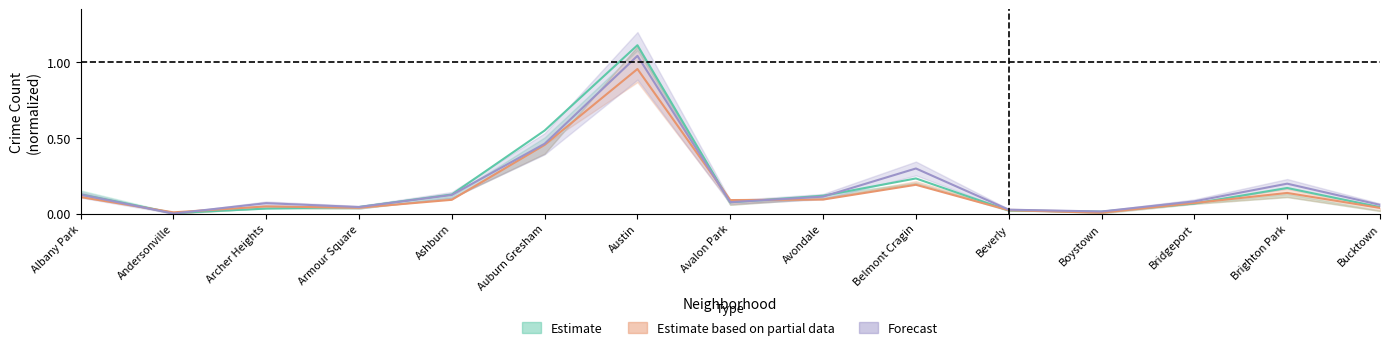

Reading left to right, transcribe all the data shown in this chart.

Estimate: 0.1	0.0	0.0	0.0	0.1	0.5	1.1	0.1	0.1	0.2	0.0	0.0	0.1	0.2	0.0
Estimate based on partial data: 0.1	0.0	0.0	0.0	0.1	0.5	1.0	0.1	0.1	0.2	0.0	0.0	0.1	0.1	0.0
Forecast: 0.1	0.0	0.1	0.0	0.1	0.5	1.0	0.1	0.1	0.3	0.0	0.0	0.1	0.2	0.1